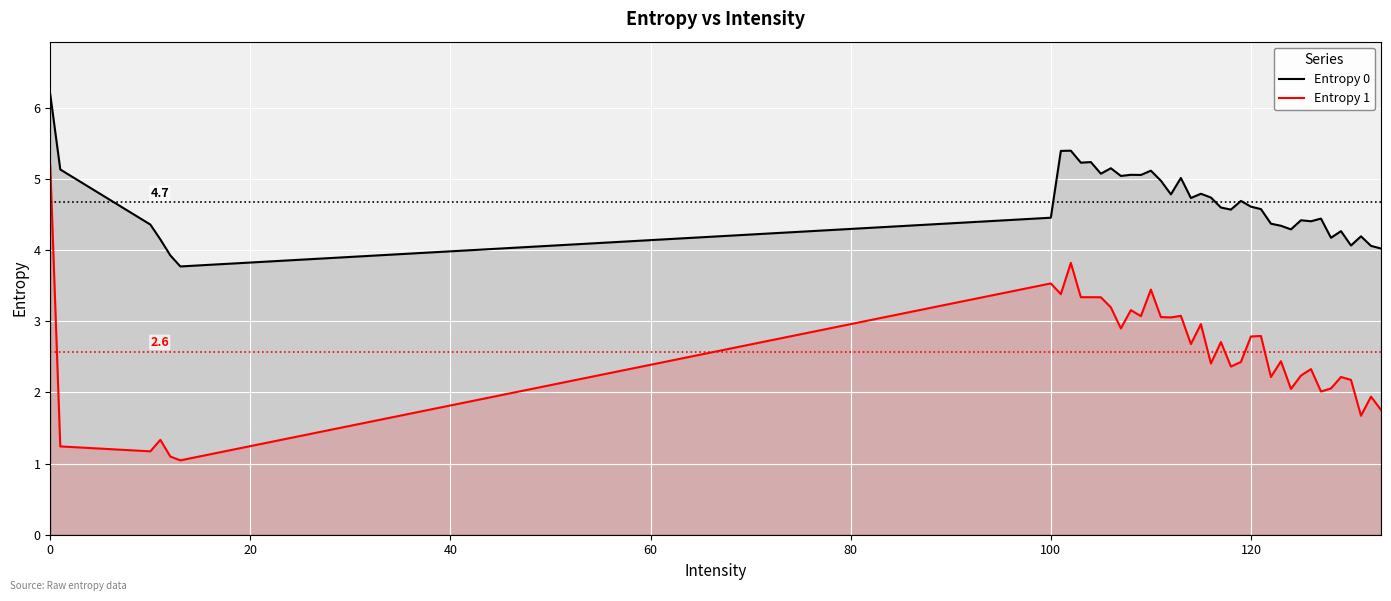

Which series has the largest total across all categories?

Entropy 0